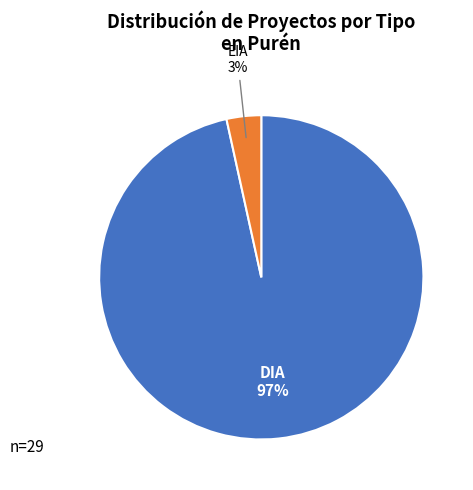

To the nearest percent, what is the combined percentage of EIA and DIA?

100%